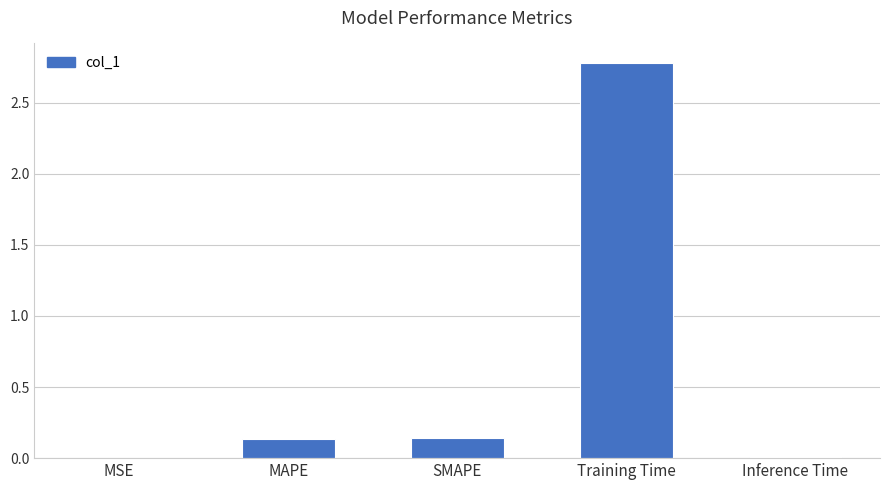

What is the sum of all values?

3.1